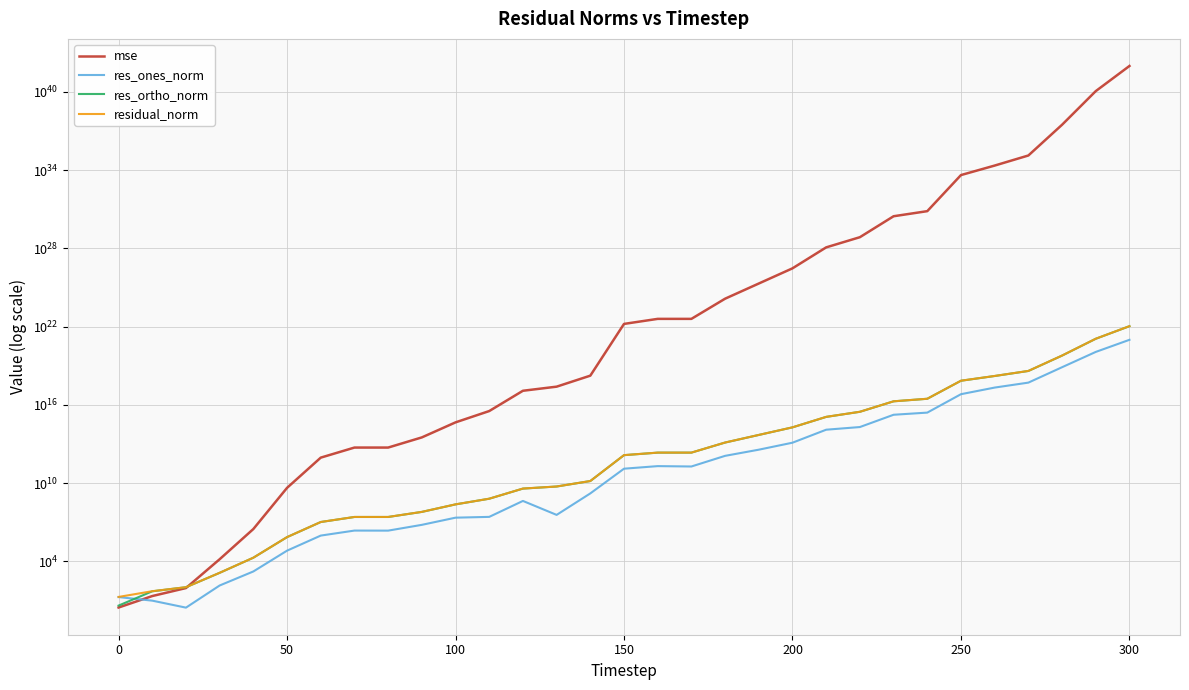

The mse series shows 98184989506327.5 at 100. True or false?

False